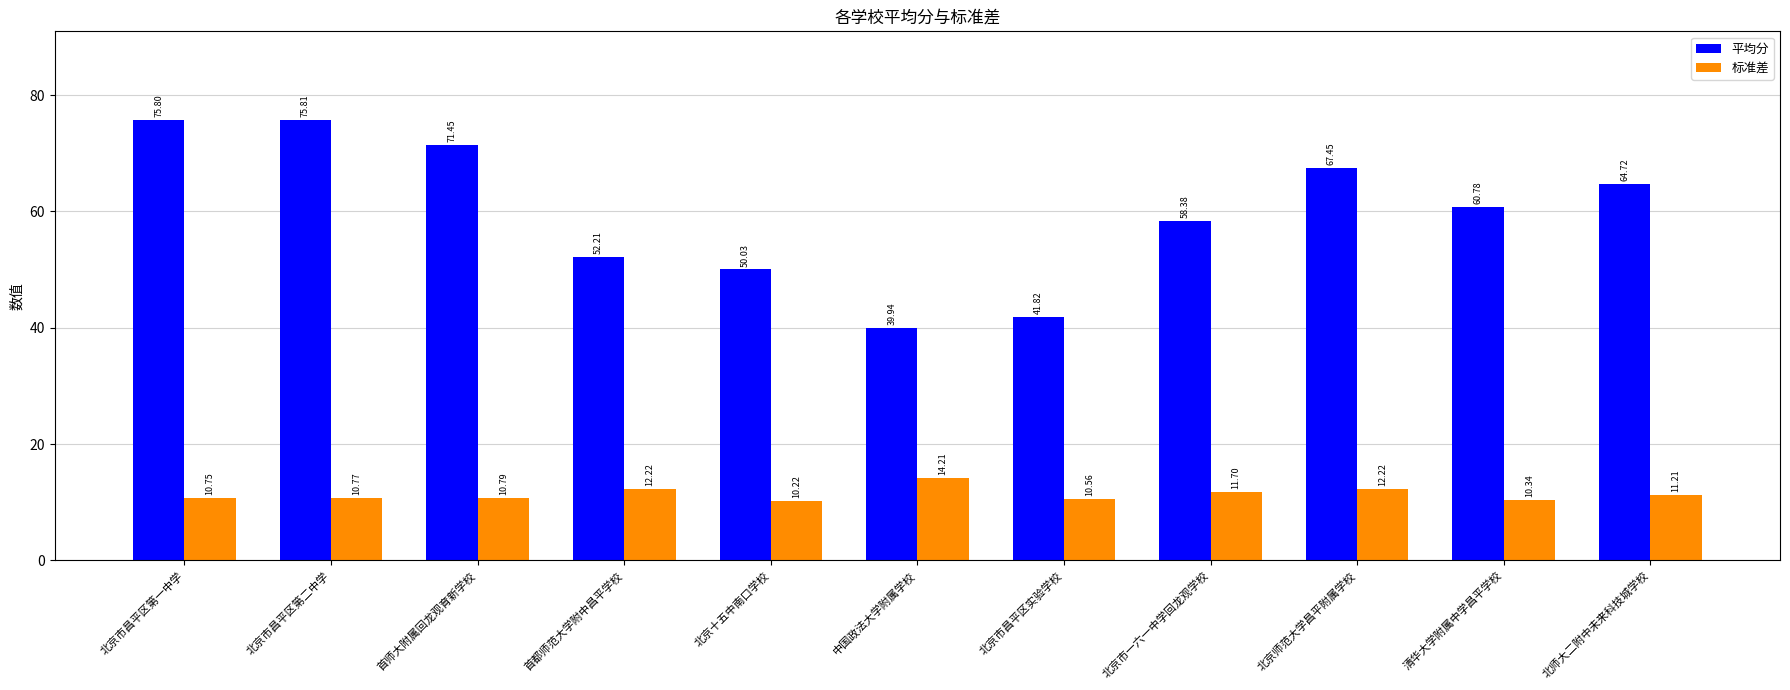

What is the difference between the 平均分 values at 首都师范大学附中昌平学校 and 清华大学附属中学昌平学校?

8.6